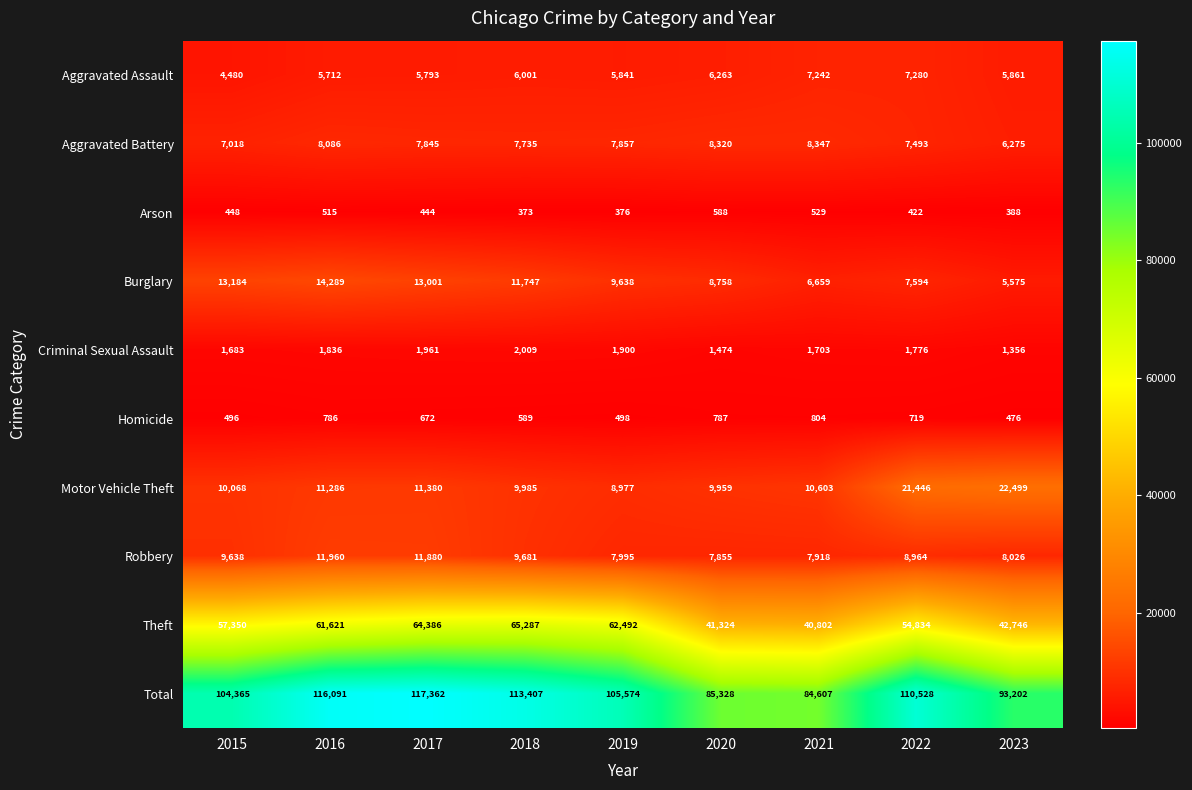

At which label does Criminal Sexual Assault first exceed 1776?

2016